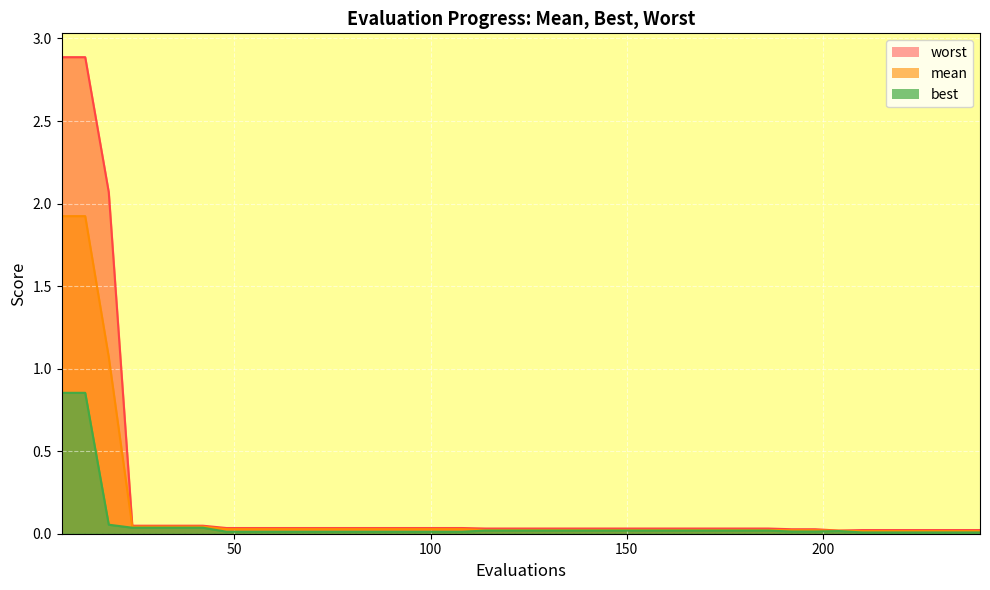

At which label is mean closest to 0?

210